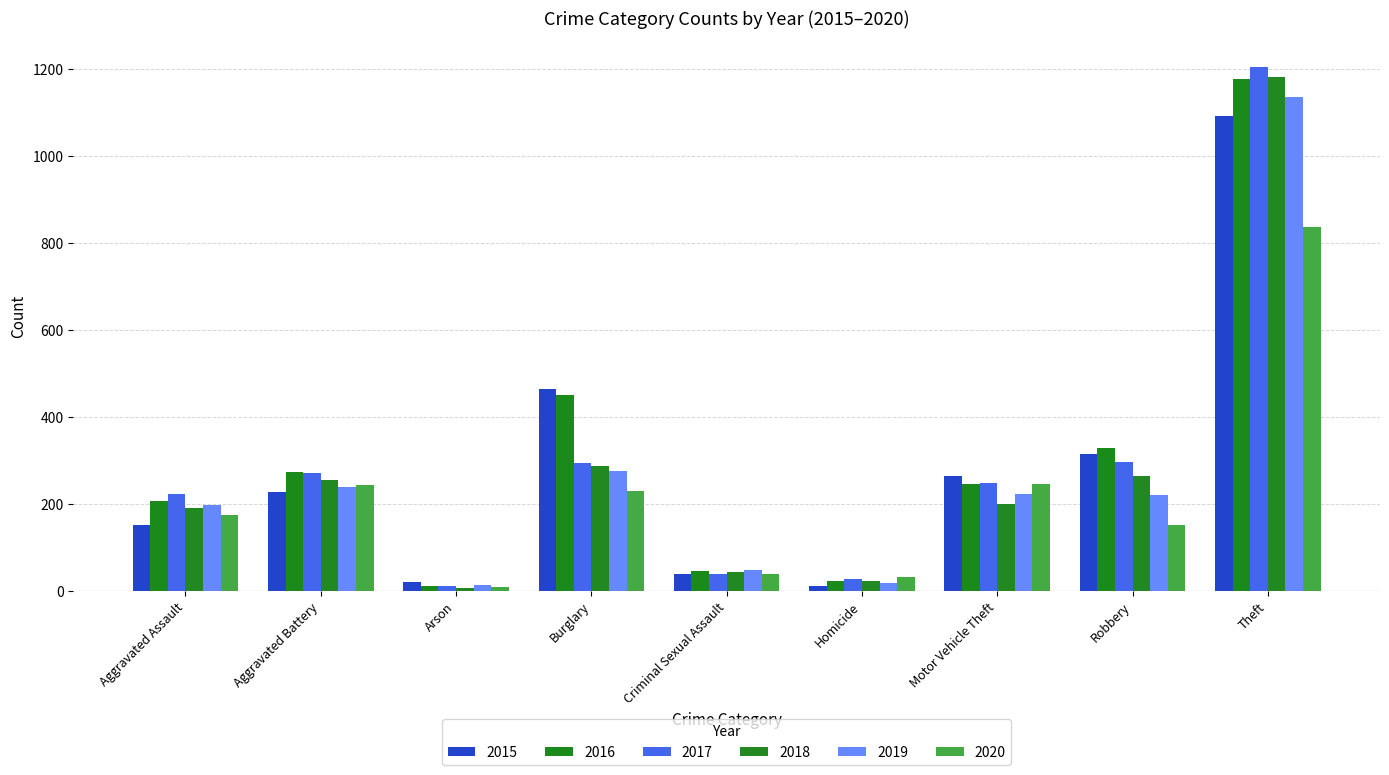

Where does the 2015 series first go above 227?

Burglary